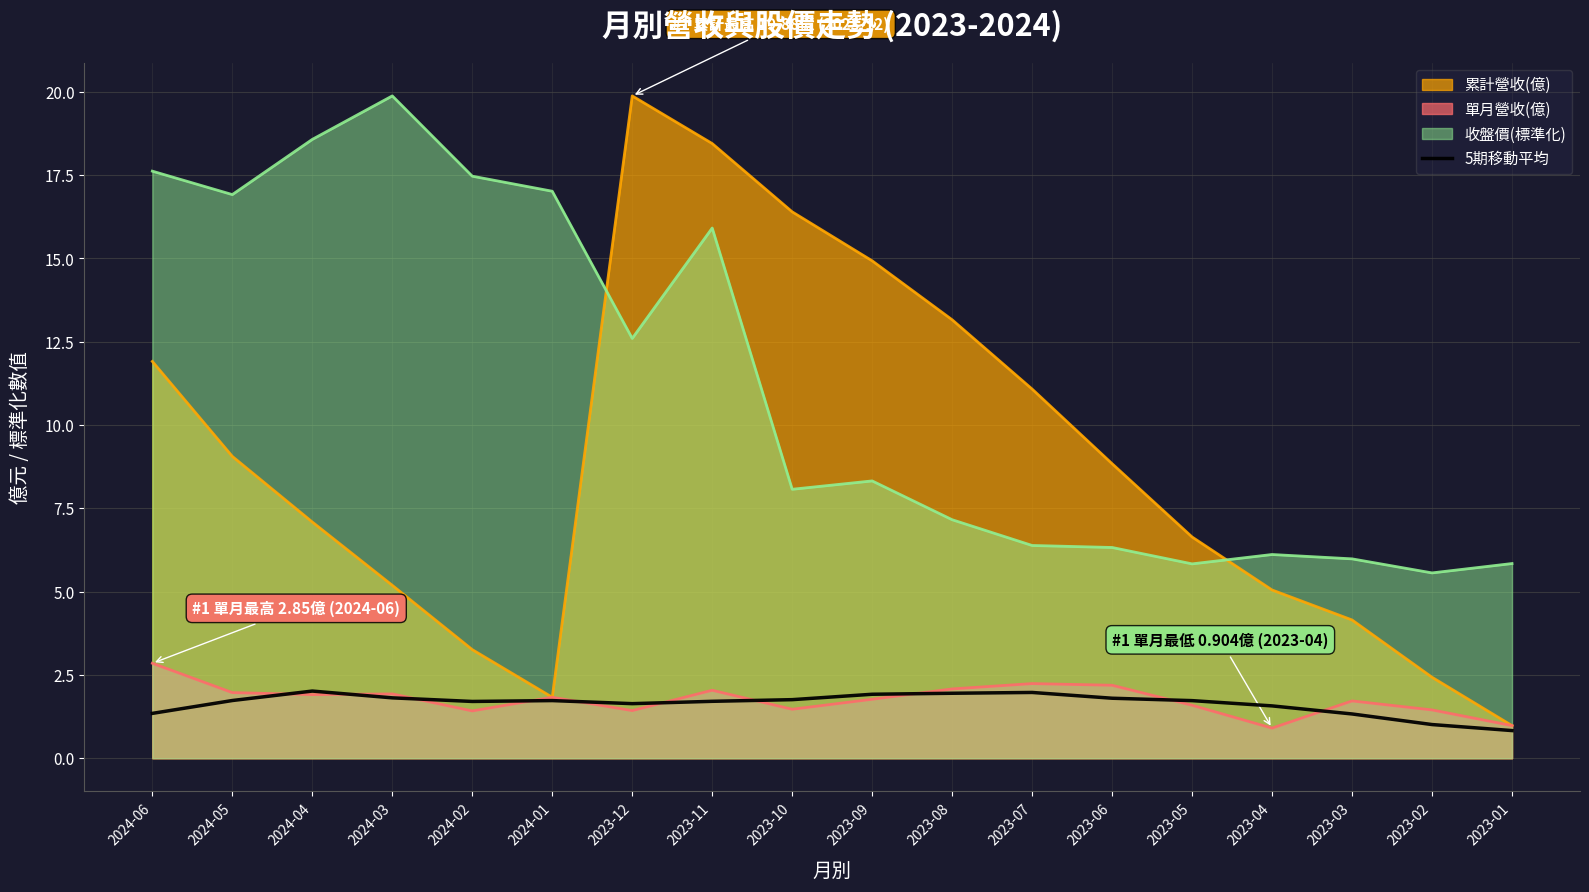

Is it true that 5期移動平均 equals 1.7 at 2024-02?

True